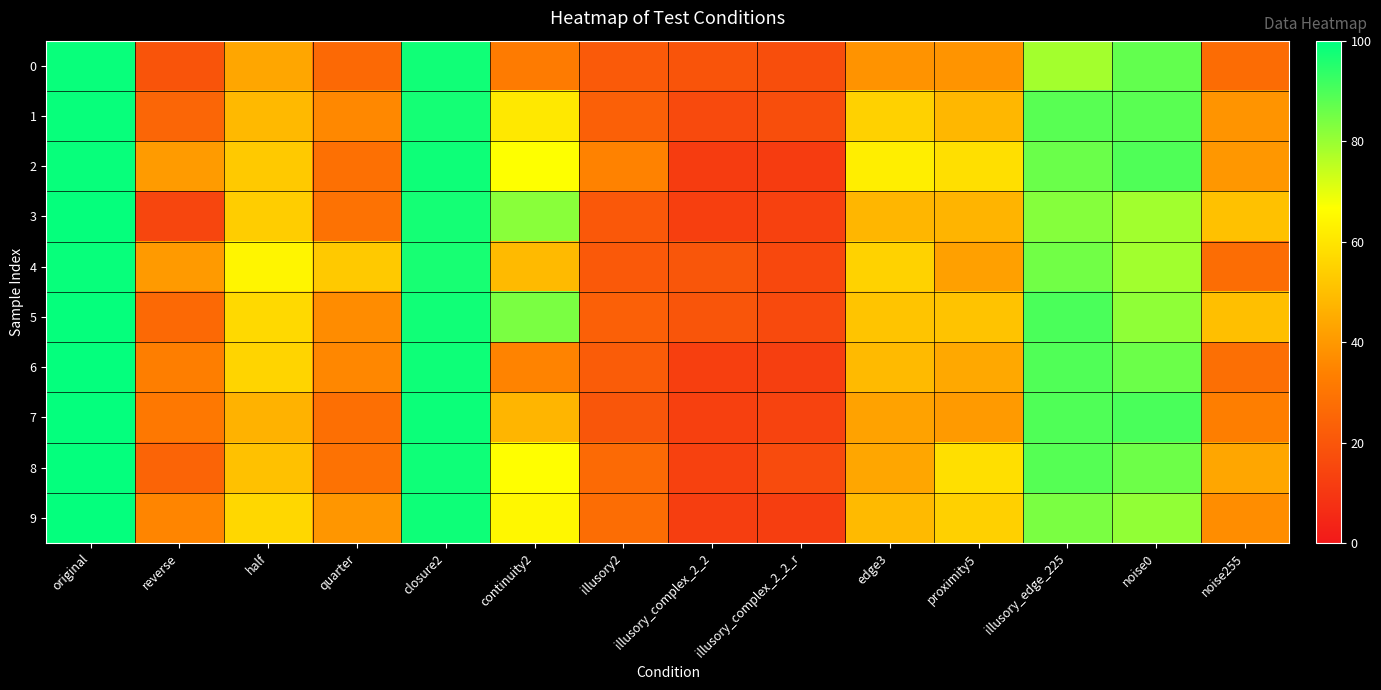

Which label corresponds to the largest value in the chart?

original